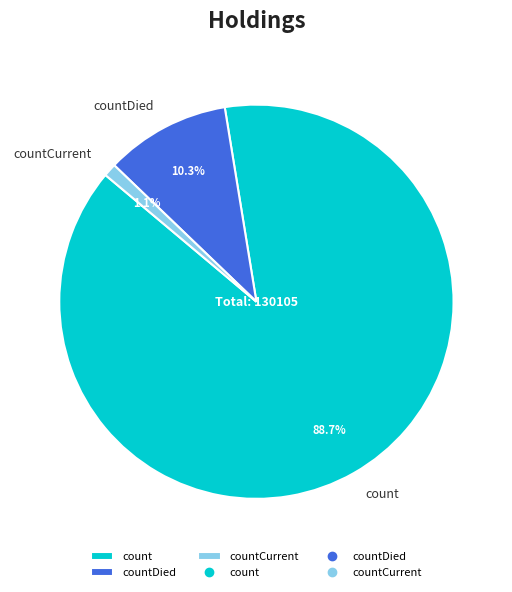

To the nearest percent, what is the difference between the count and countDied slice percentages?

78%